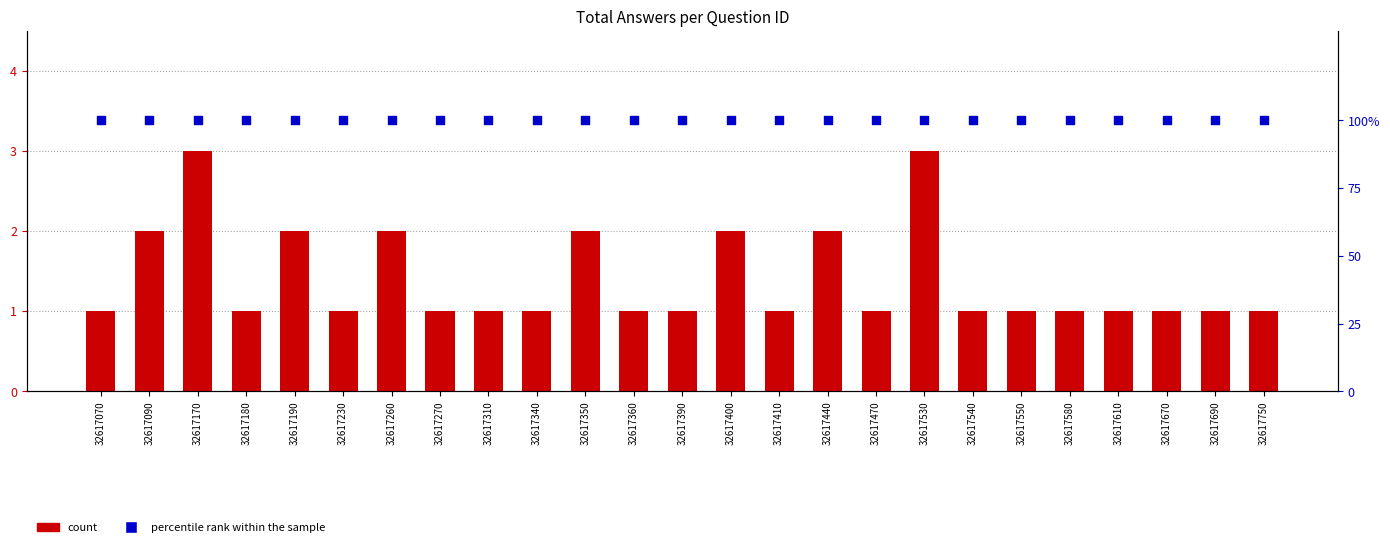

Is the value of count at 32617360 greater than the value of percentile rank within the sample at 32617470?

No